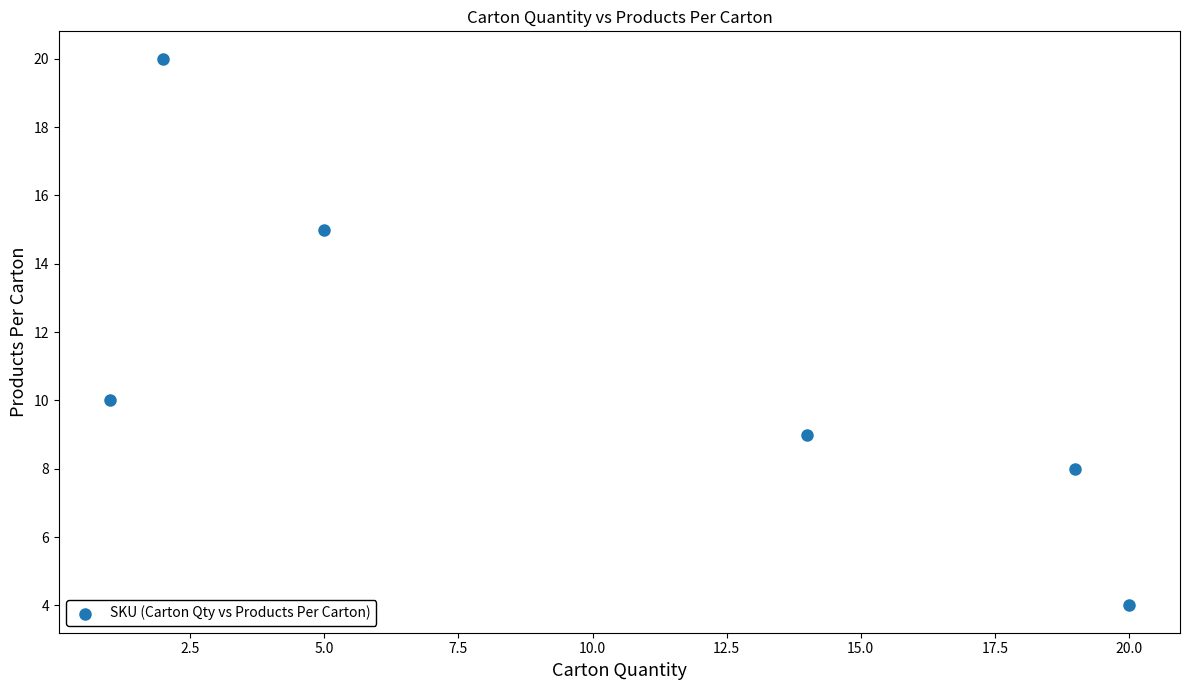

What is the average Y value?

11